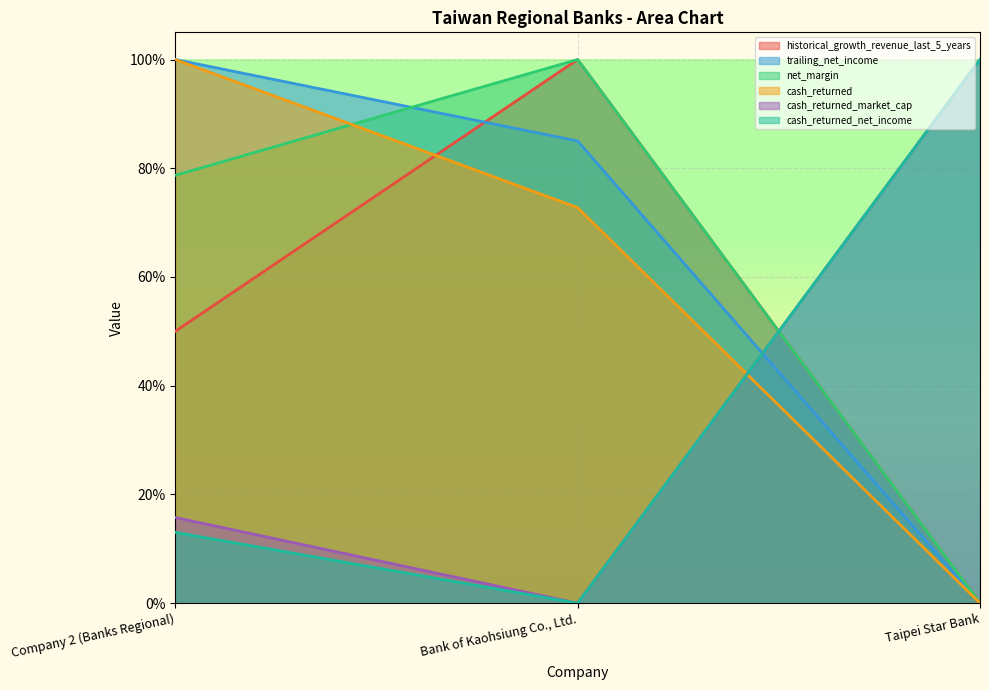

What are all the series names shown in the legend?

historical_growth_revenue_last_5_years, trailing_net_income, net_margin, cash_returned, cash_returned_market_cap, cash_returned_net_income